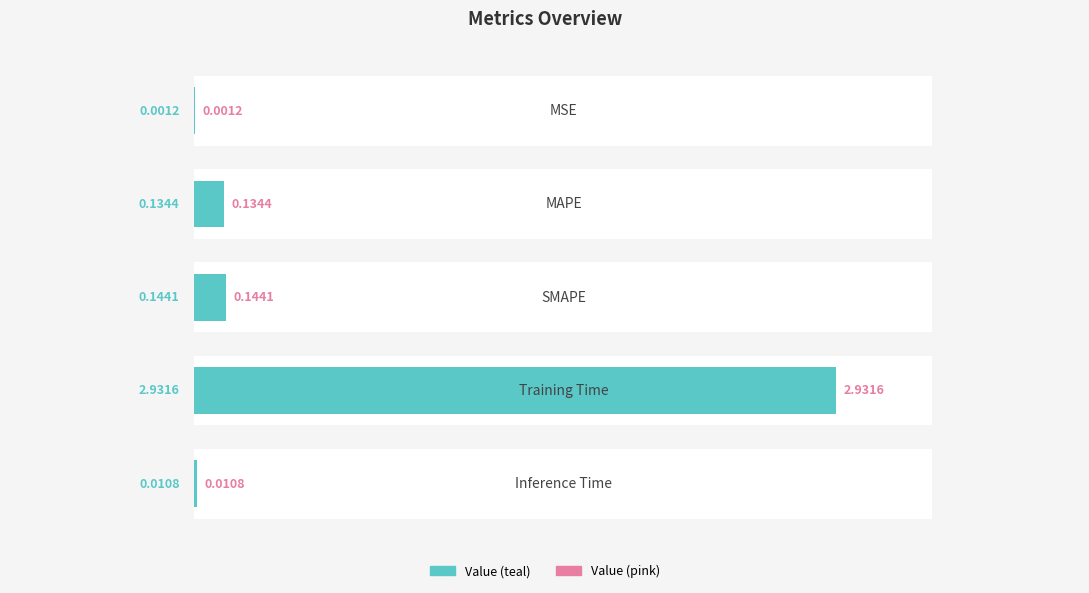

Reading right to left, list all the values displayed in this chart.

0.0	2.9	0.1	0.1	0.0